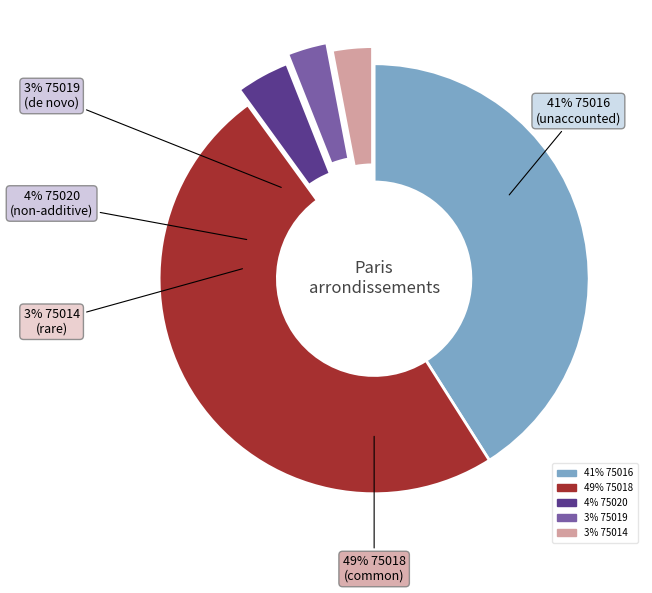

To the nearest percent, what is the difference between the largest and smallest slice percentages?

46%